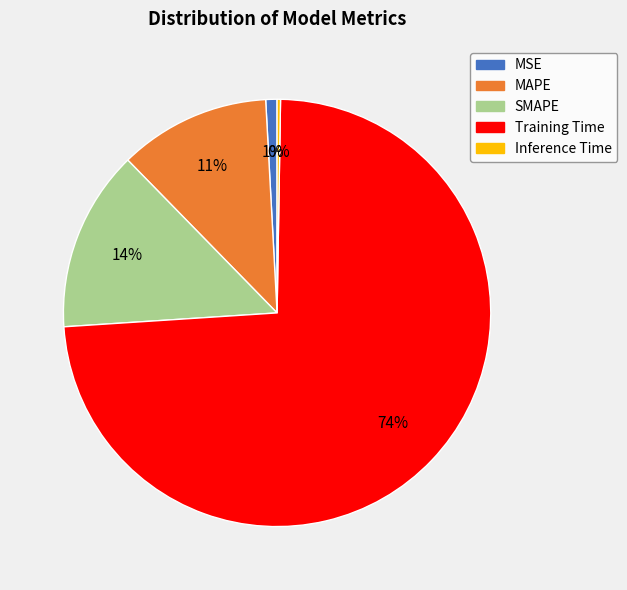

What is the majority slice?

Training Time